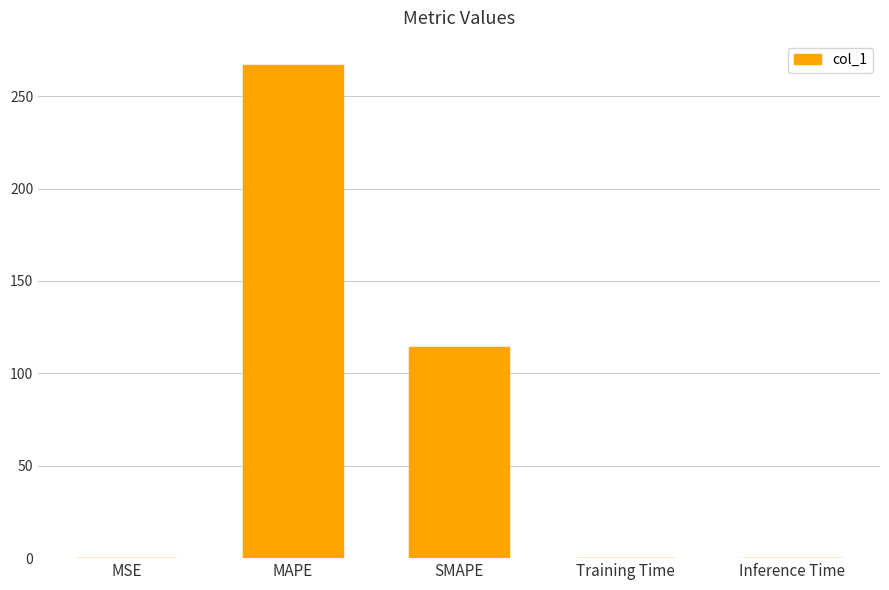

The value at MAPE is 175.2. True or false?

False